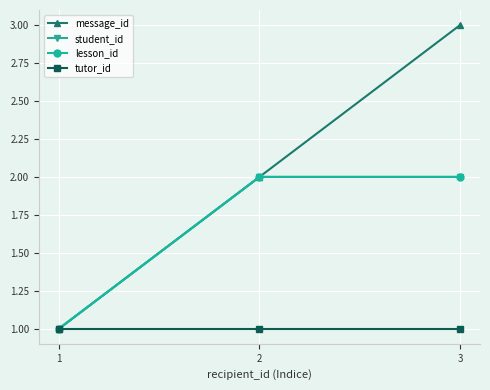

Does the chart have visible grid lines?

Yes